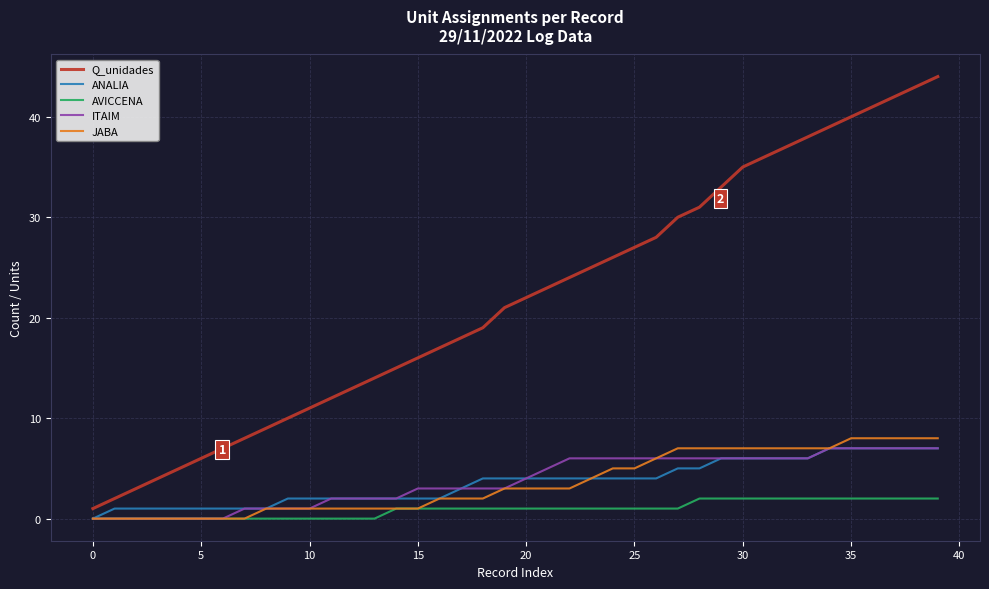

Which series has the widest spread of values?

Q_unidades